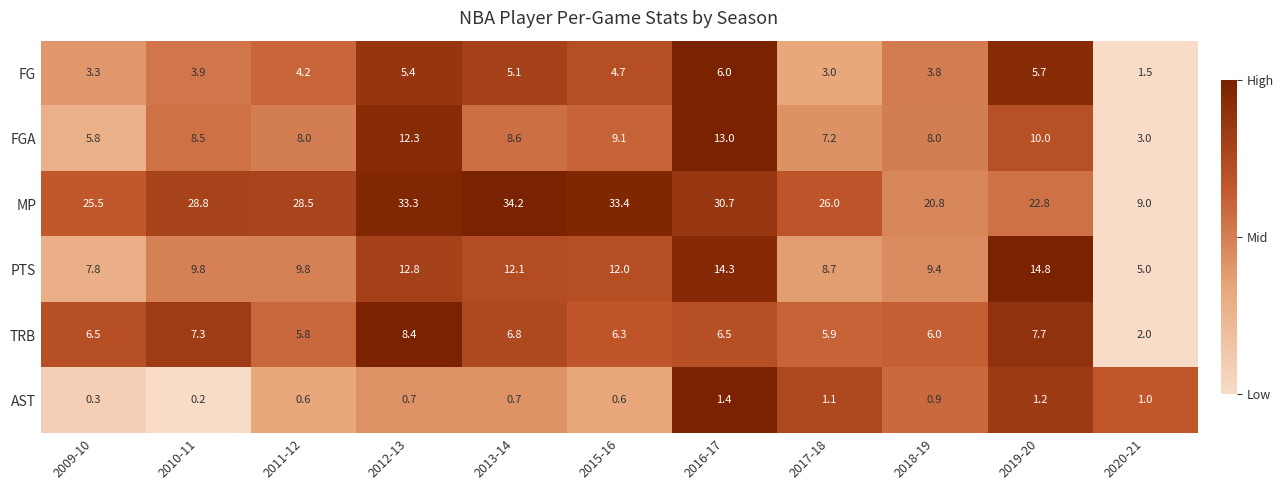

At which category does the chart reach its peak across all series?

2013-14